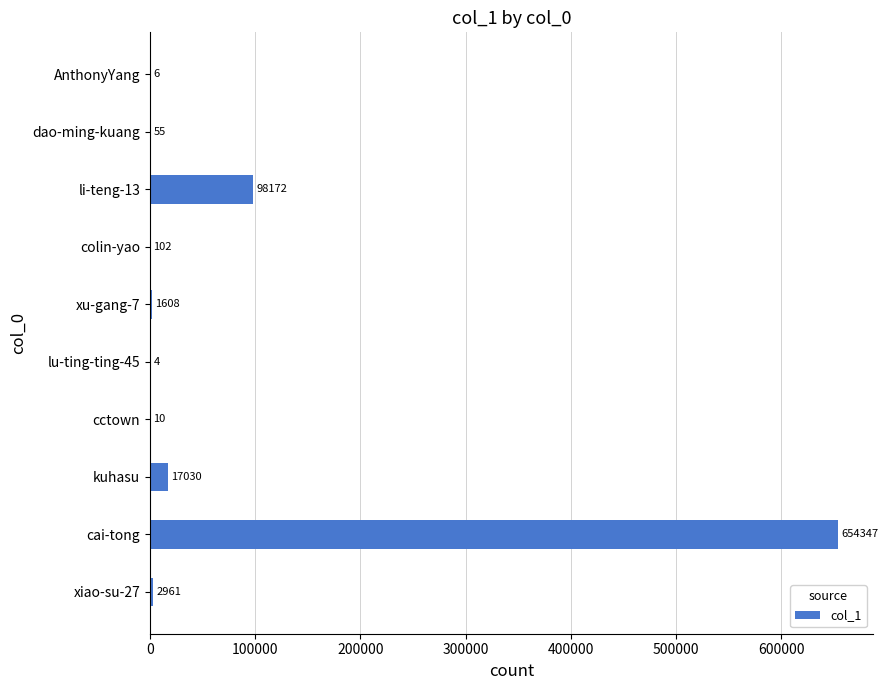

What is the maximum value shown in the chart?

654347